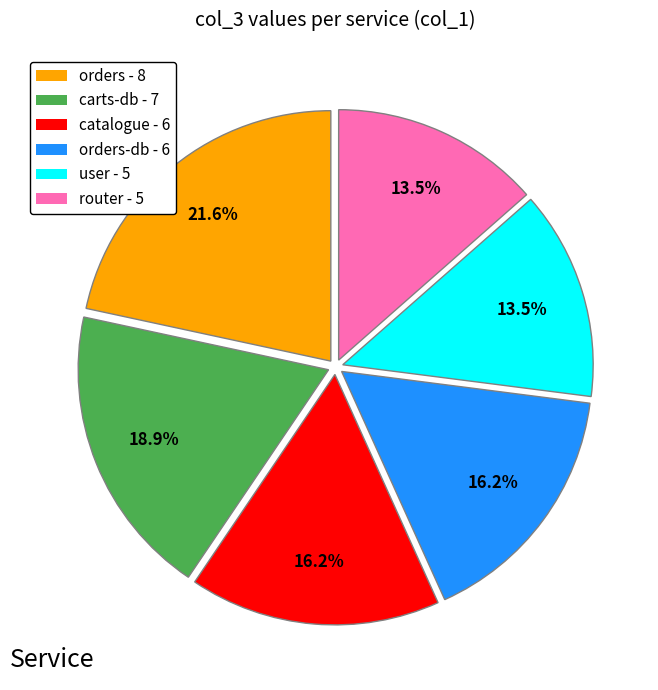

What is the largest slice in the pie chart?

orders - 8